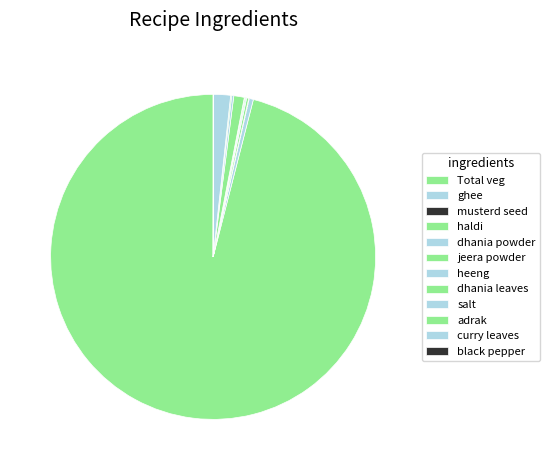

Between musterd seed and dhania leaves, which is larger?

dhania leaves